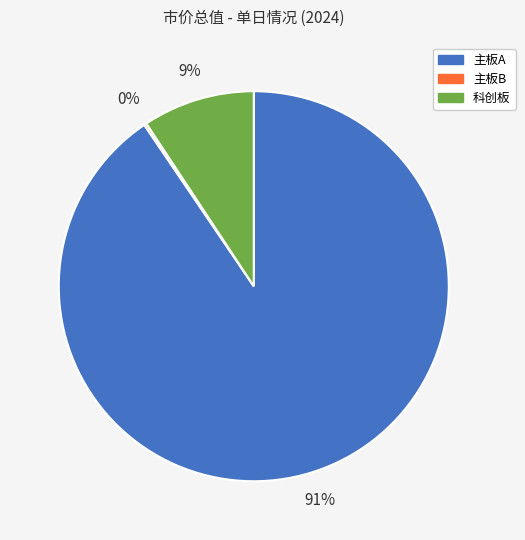

Is 科创板 the majority of the pie?

No